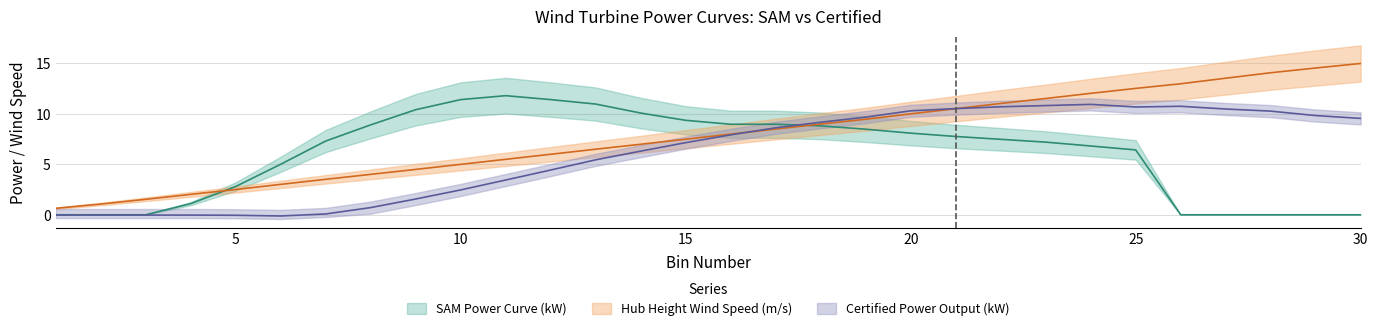

The value of SAM Power Curve (kW) at 25 is 6.4. True or false?

True